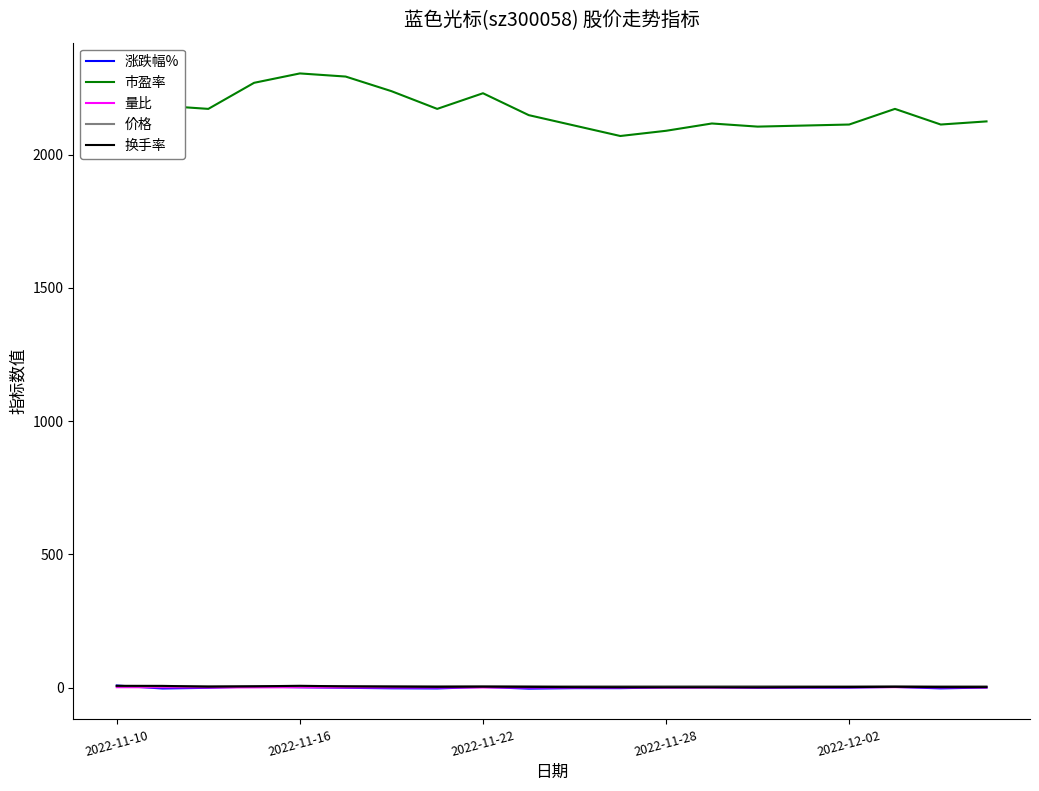

At which category does the chart reach its minimum across all series?

9